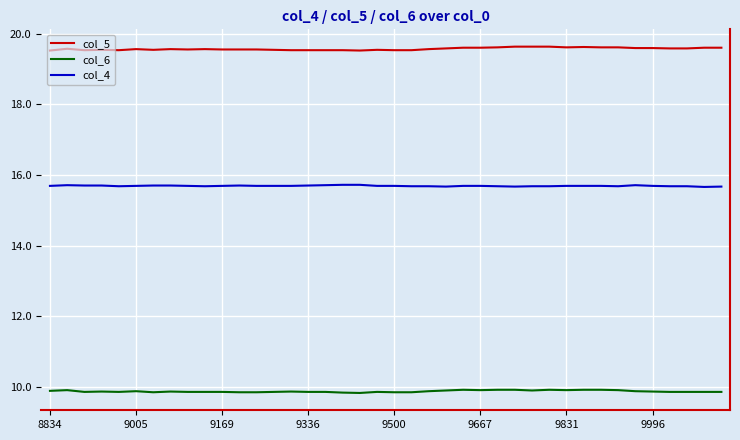

What is the lowest value of the col_4 series?

15.7